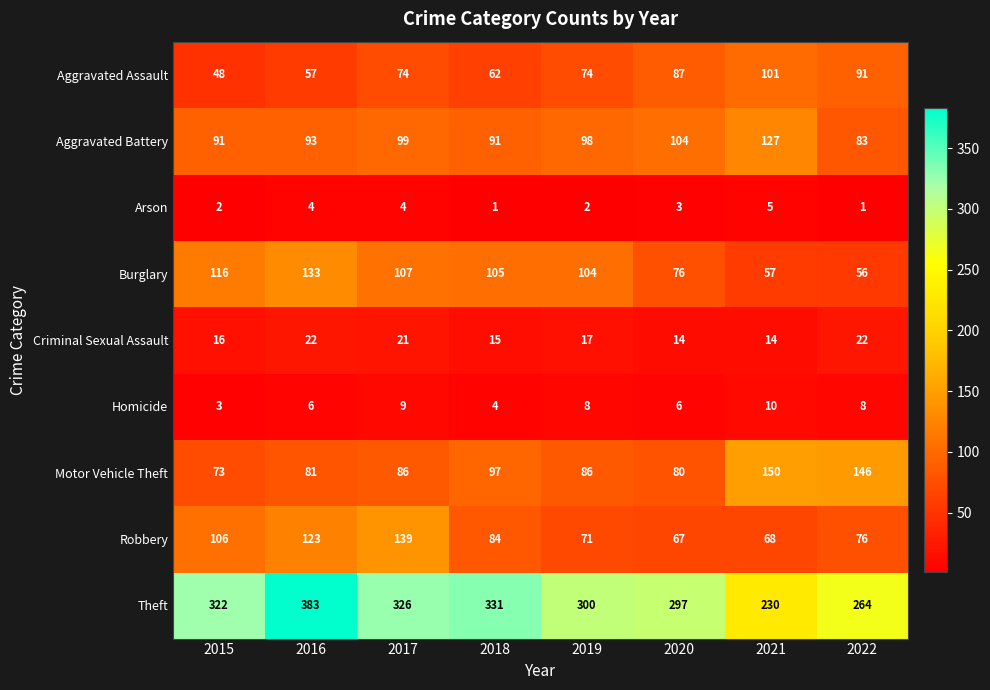

At which category is the sum across all series the highest?

2016